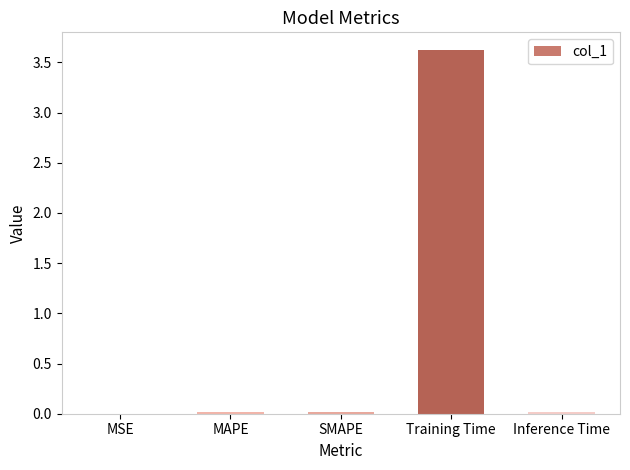

What is the change in value from SMAPE to Training Time?

+3.6